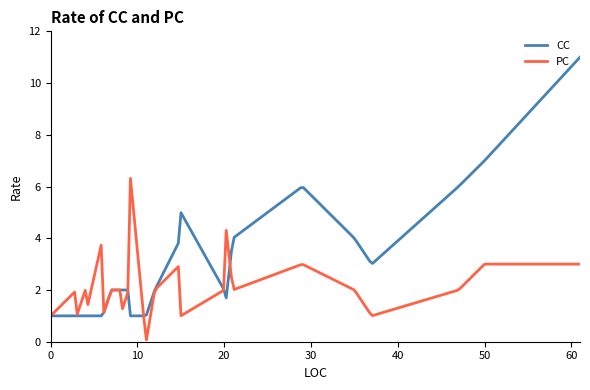

Which series has the widest spread of values?

CC